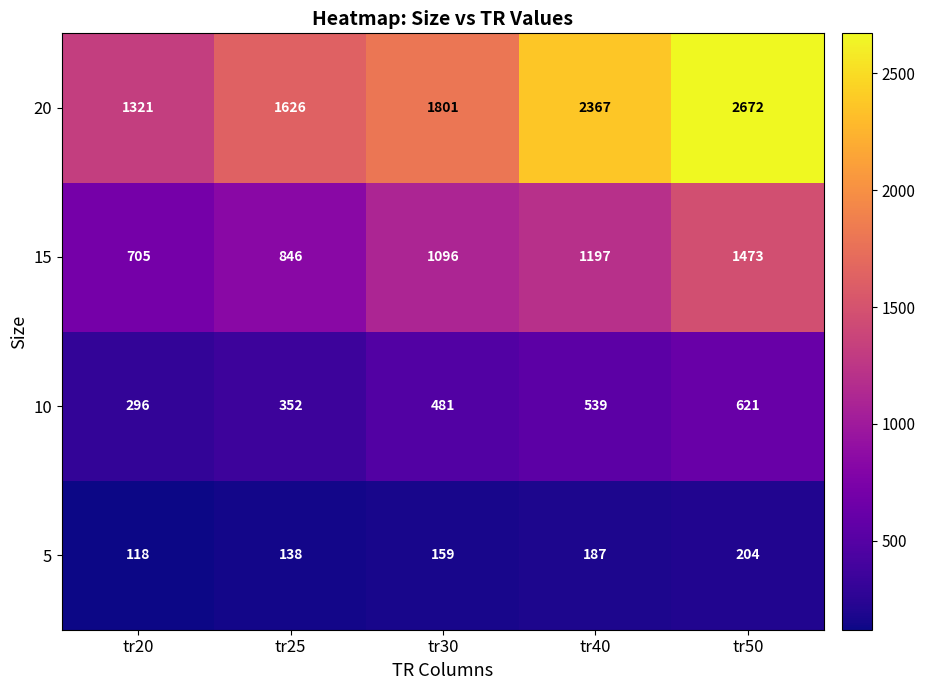

Reading left to right, what are all the values shown in this chart?

20: 1321	1626	1801	2367	2672
15: 705	846	1096	1197	1473
10: 296	352	481	539	621
5: 118	138	159	187	204